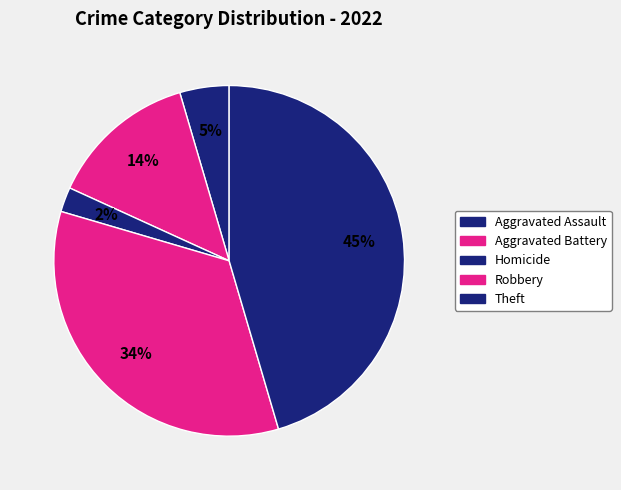

Does Theft account for over 50% of the chart?

No